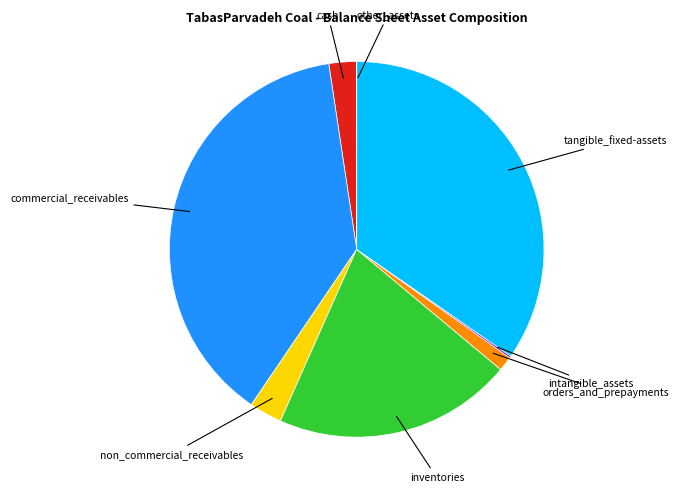

Is there any slice that represents more than half of the pie?

No